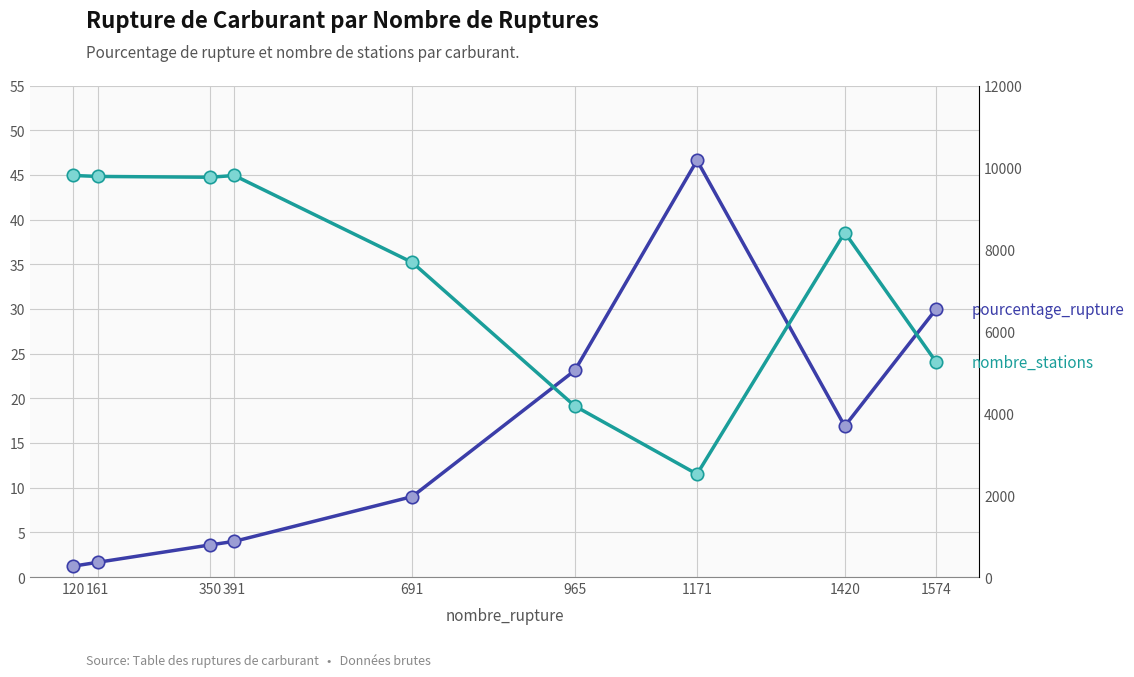

Which series reaches the minimum Y coordinate?

pourcentage_rupture